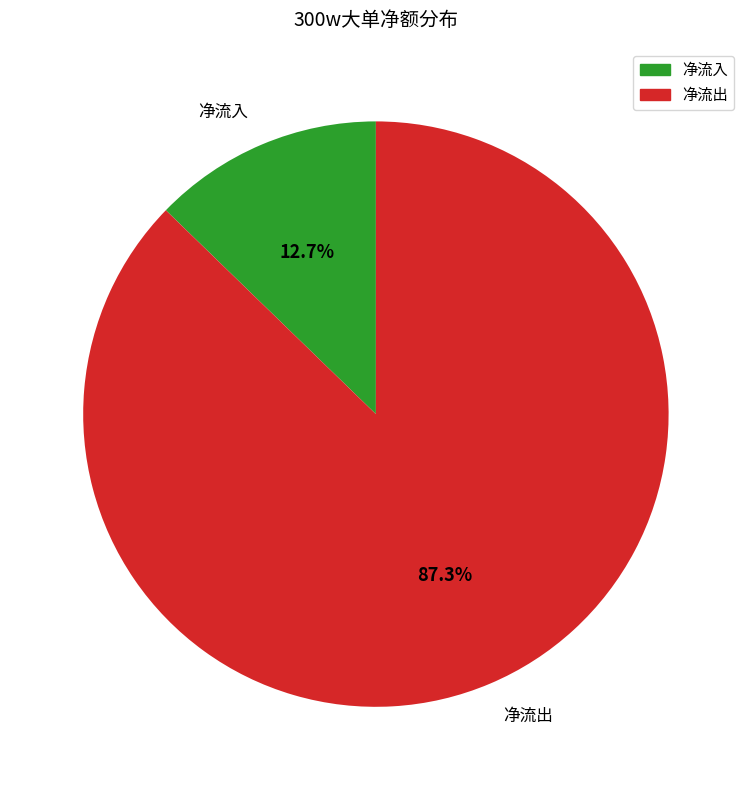

Count the number of slices in the pie.

2